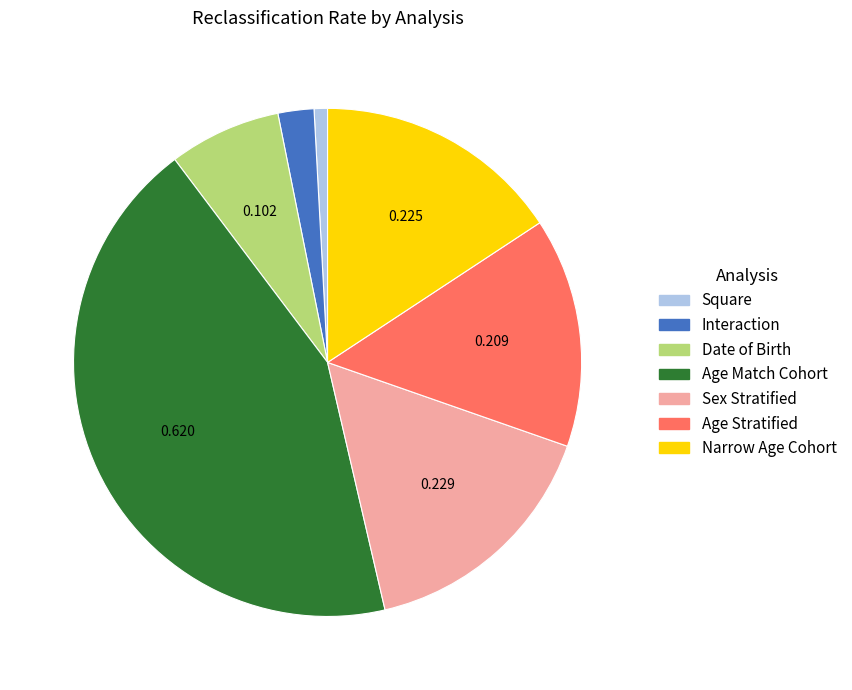

Which slice is the largest?

Age Match Cohort